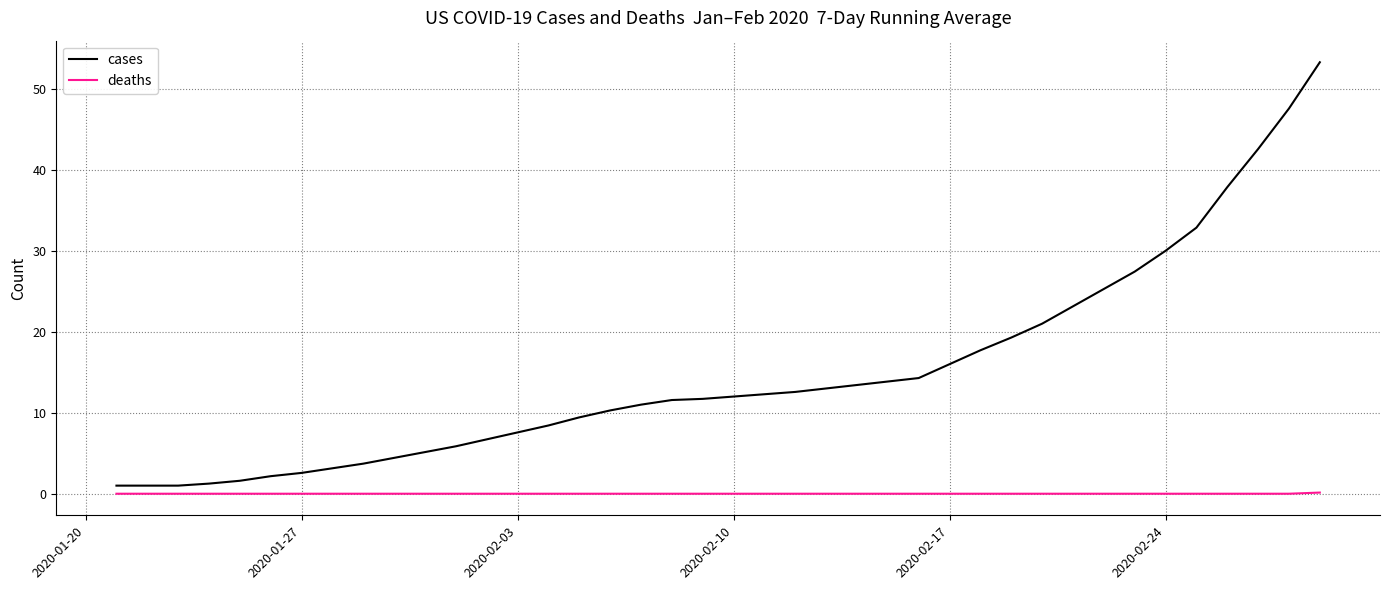

What is the difference between the maximum and minimum values in the cases series?

52.3